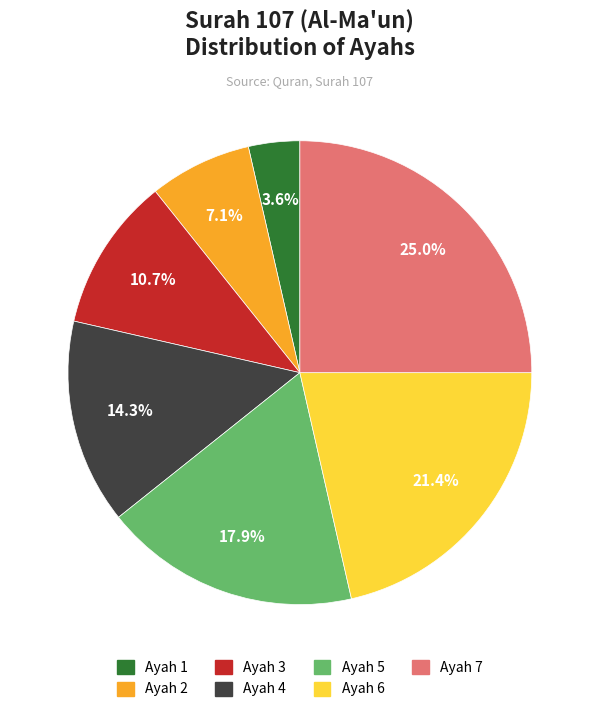

How many slices are in this pie chart?

7